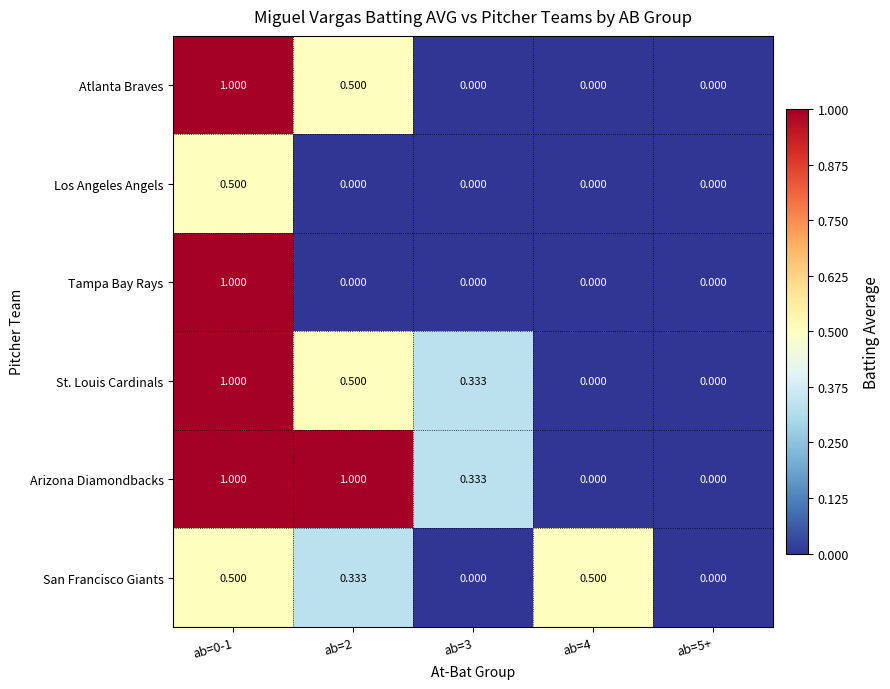

Is the value of Los Angeles Angels at ab=2 greater than the value of Arizona Diamondbacks at ab=2?

No